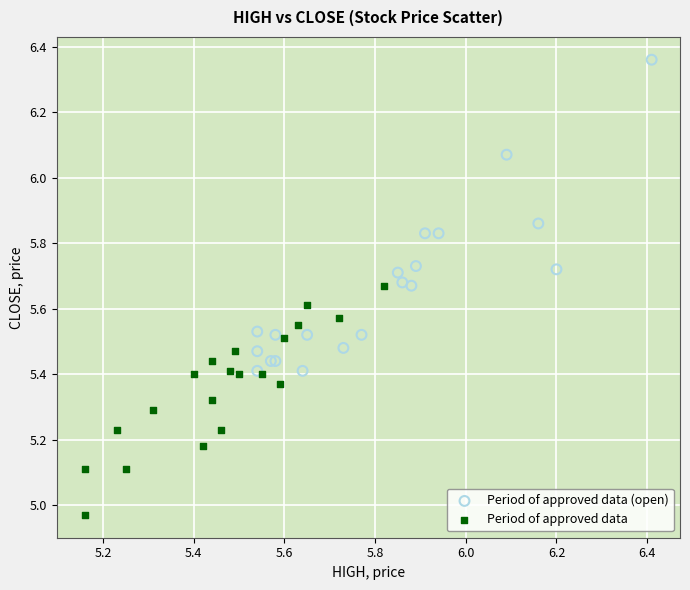

Which series contains the lowest Y value?

Period of approved data